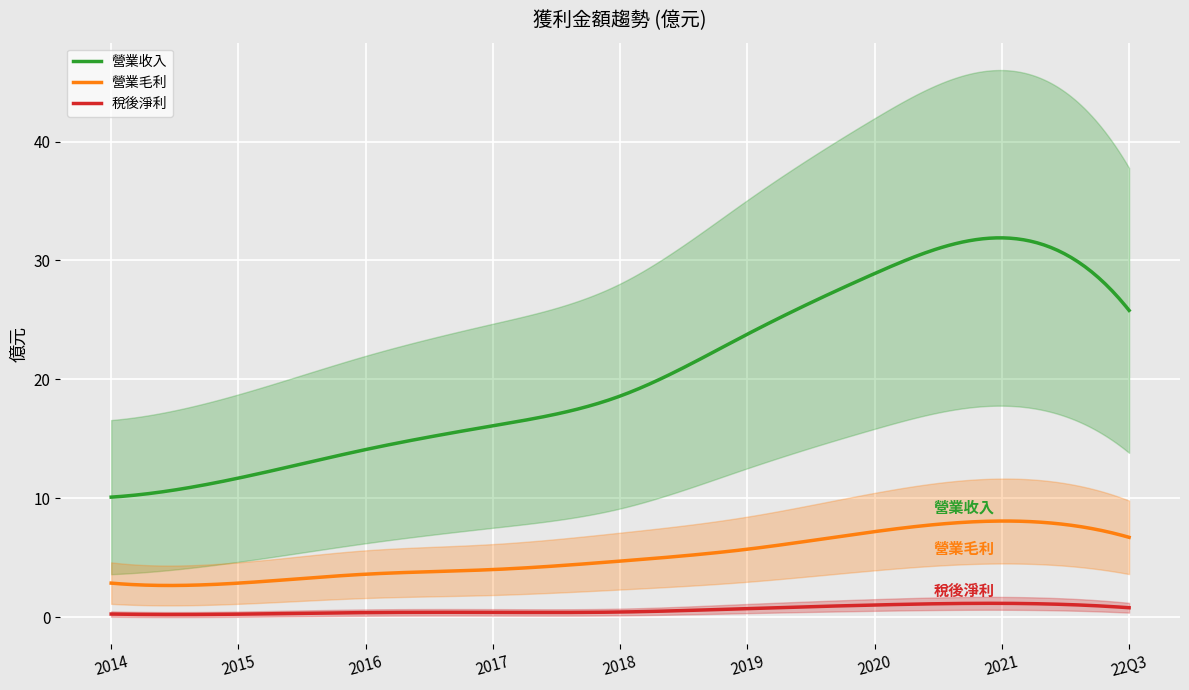

At which label does 營業毛利 first exceed 4?

2017